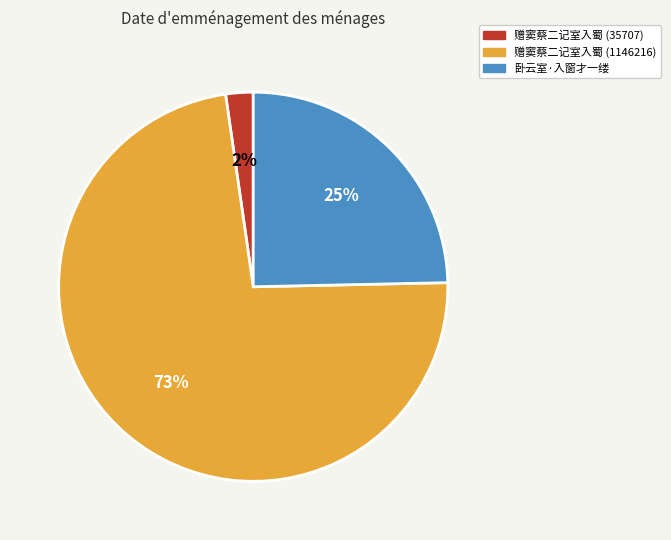

Which category has the biggest portion of the pie?

赠窦蔡二记室入蜀 (1146216)